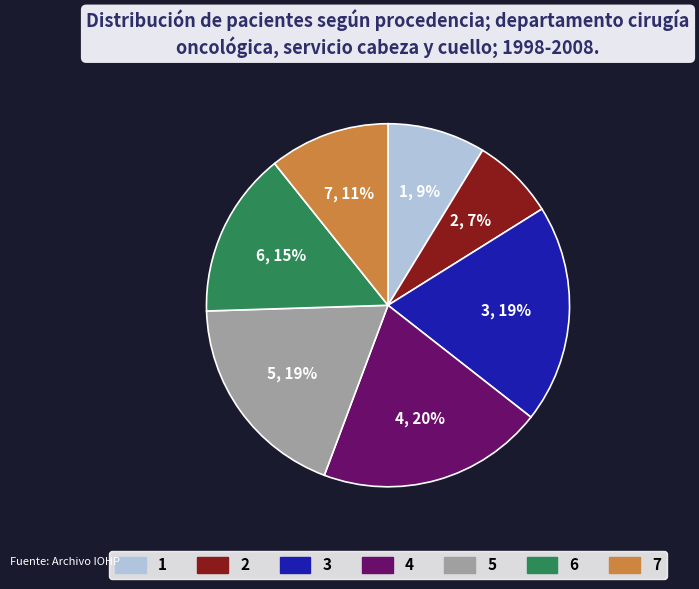

Is there any slice that represents more than half of the pie?

No